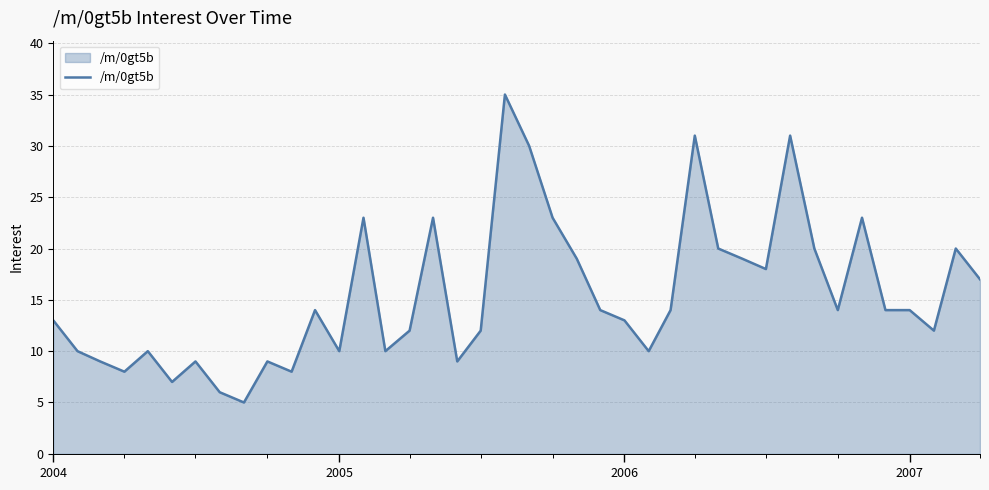

What is the maximum value shown in the chart?

35